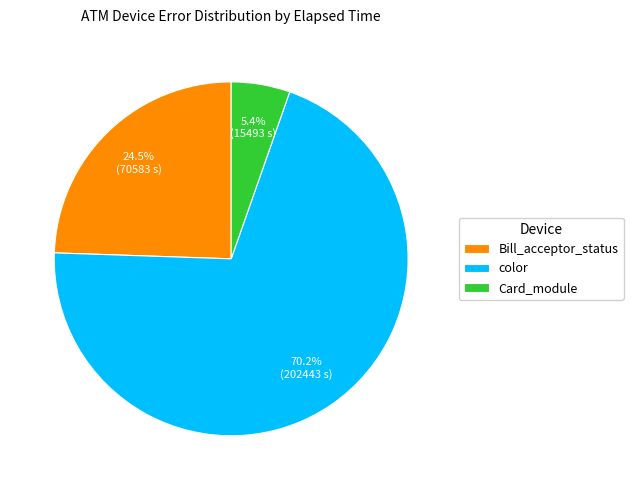

Between color and Card_module, which is larger?

color